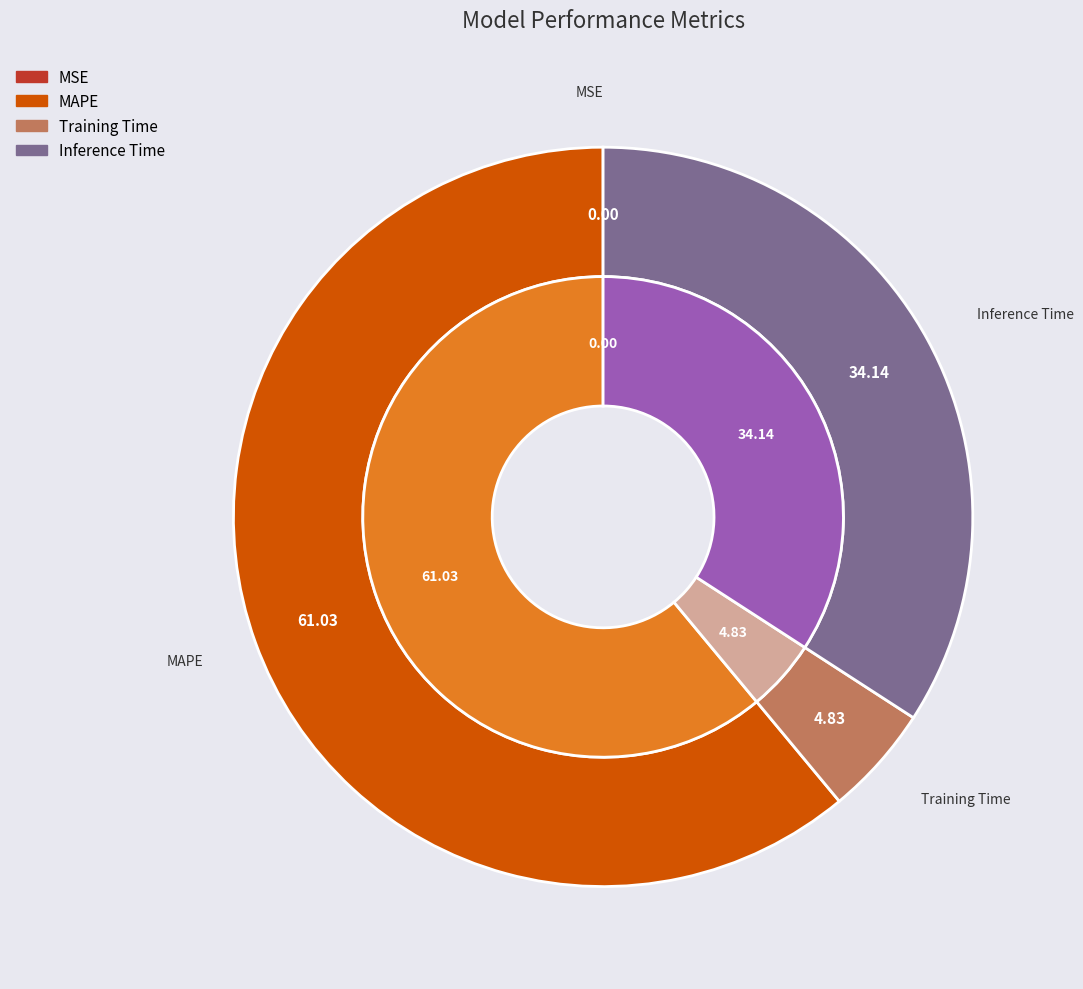

To the nearest percent, what is the difference between the largest and smallest slice percentages?

61%